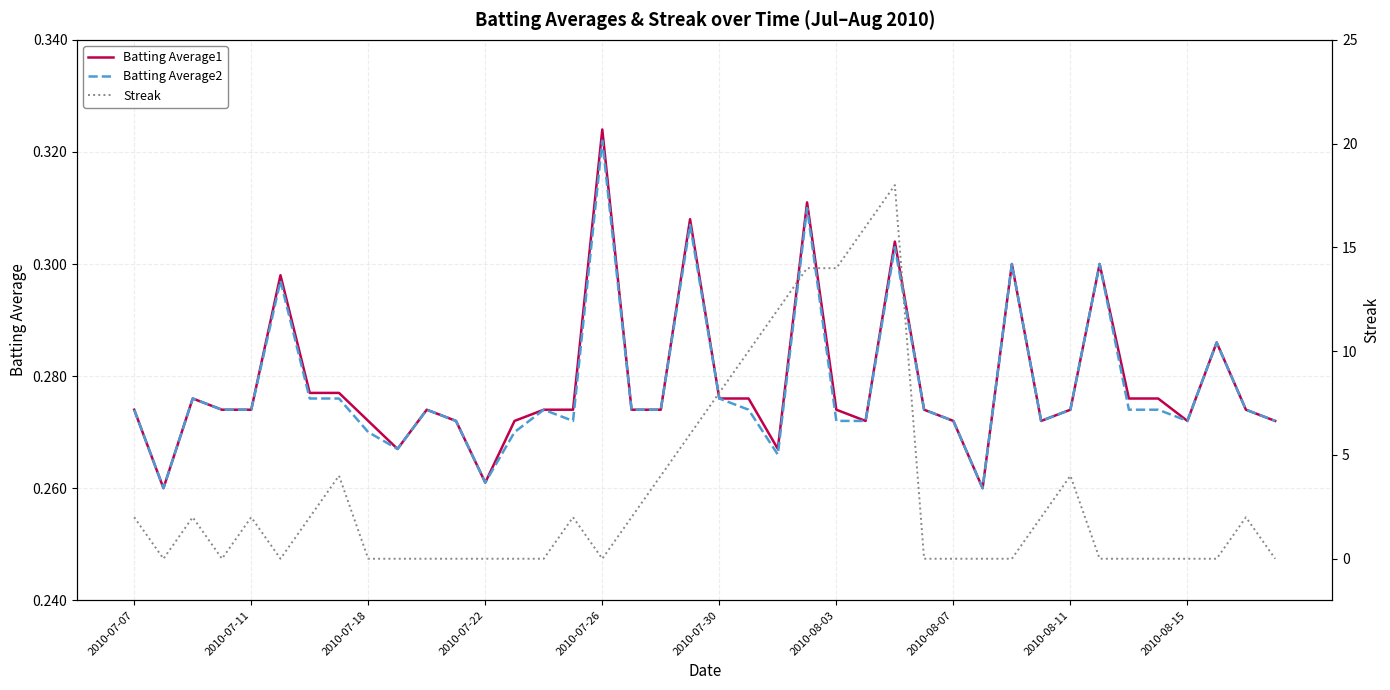

After their last crossing, which series has the higher values: Batting Average1 or Streak?

Batting Average1